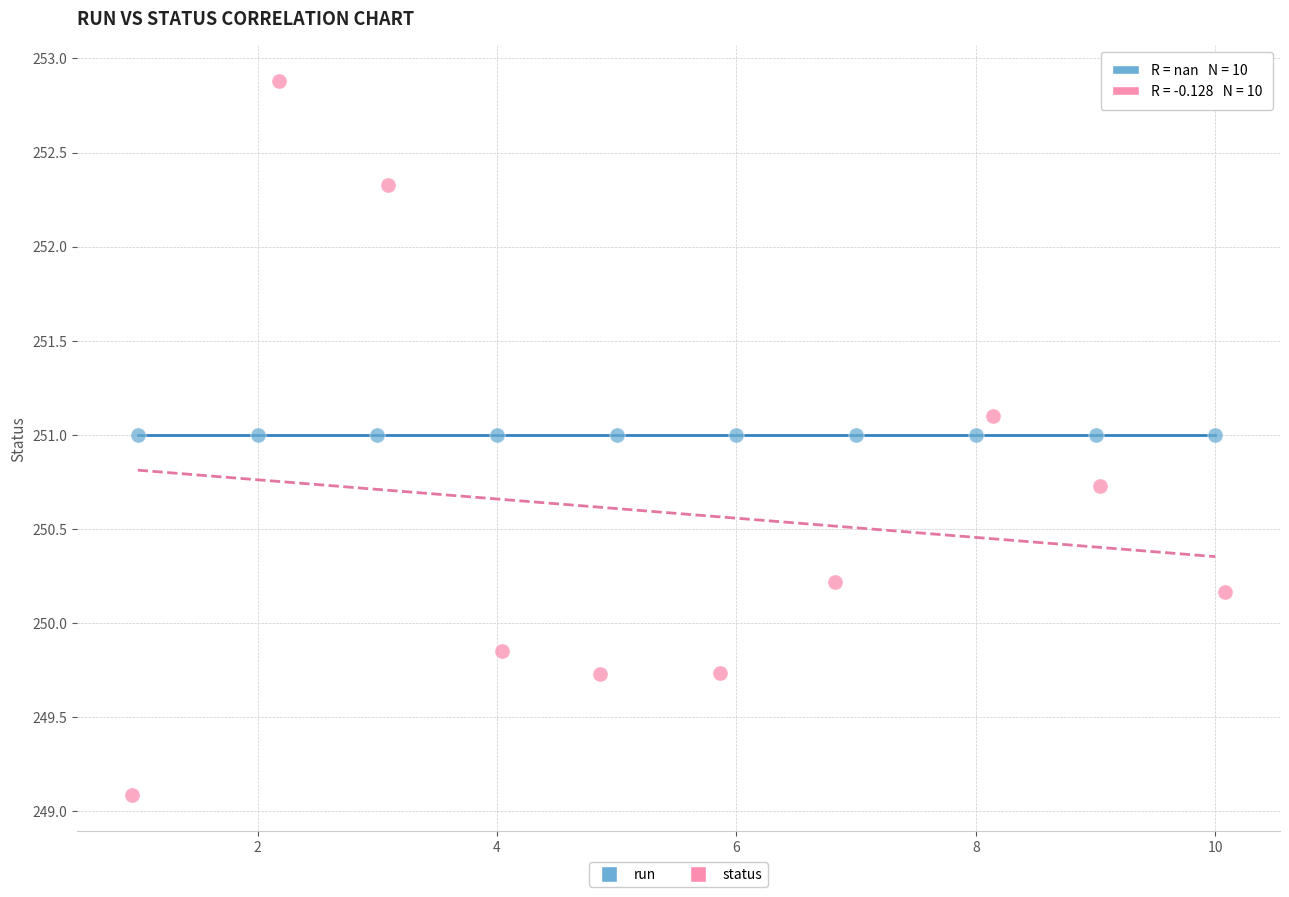

Which series contains the lowest Y value?

status